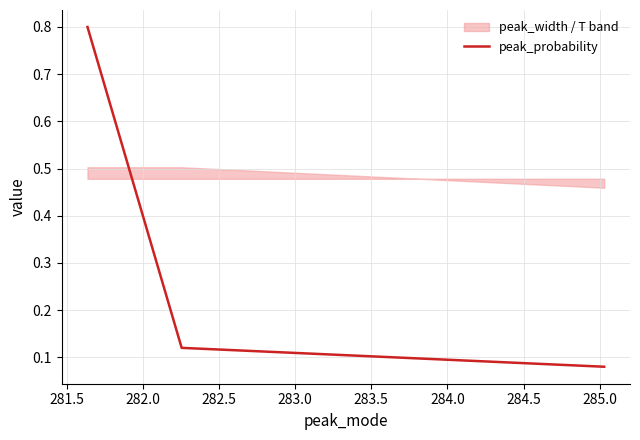

What is the maximum value for peak_probability?

0.8